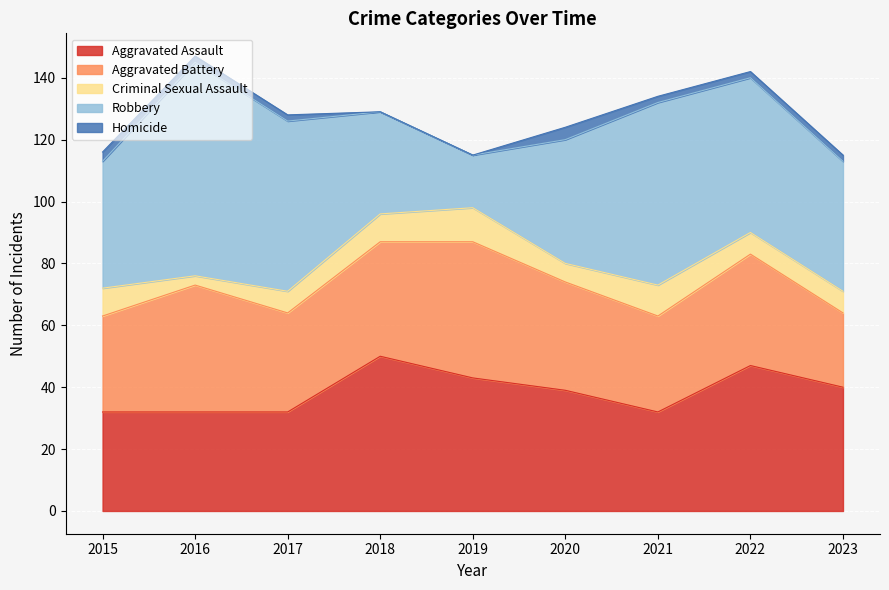

Reading left to right, what are all the values shown in this chart?

Aggravated Assault: 2015=32	2016=32	2017=32	2018=50	2019=43	2020=39	2021=32	2022=47	2023=40
Aggravated Battery: 2015=31	2016=41	2017=32	2018=37	2019=44	2020=35	2021=31	2022=36	2023=24
Criminal Sexual Assault: 2015=9	2016=3	2017=7	2018=9	2019=11	2020=6	2021=10	2022=7	2023=7
Robbery: 2015=41	2016=69	2017=55	2018=33	2019=17	2020=40	2021=59	2022=50	2023=42
Homicide: 2015=3	2016=2	2017=2	2018=0	2019=0	2020=4	2021=2	2022=2	2023=2